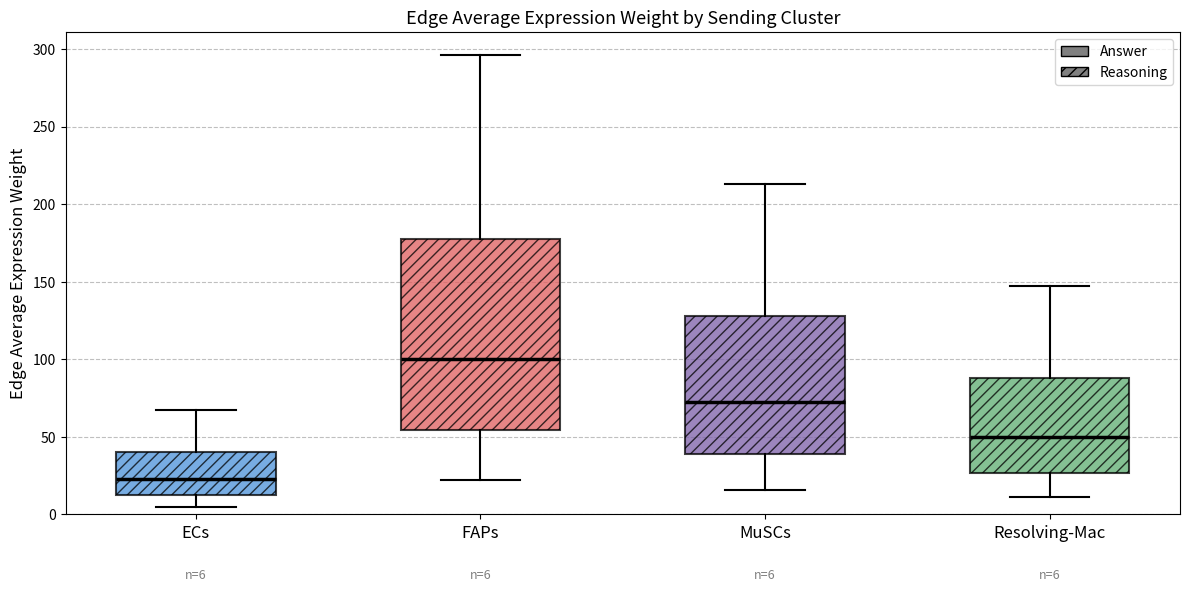

Which box's median line is the lowest?

ECs